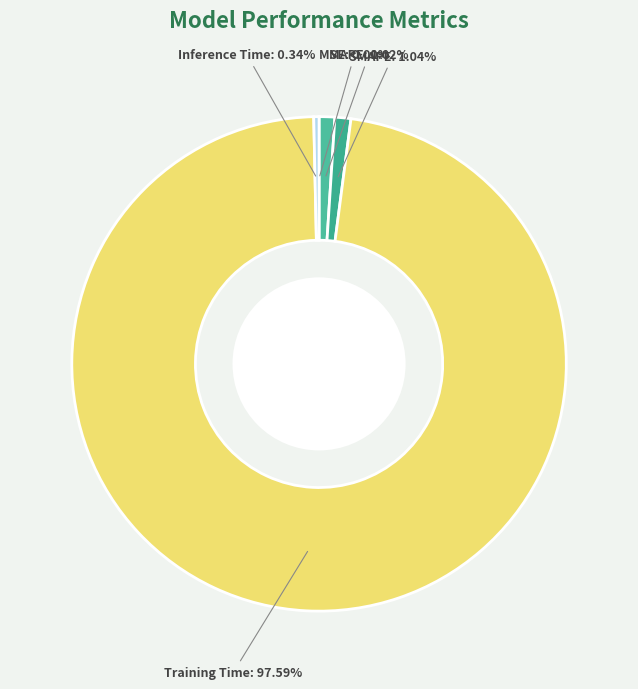

Which slice represents more than half of the pie?

Training Time